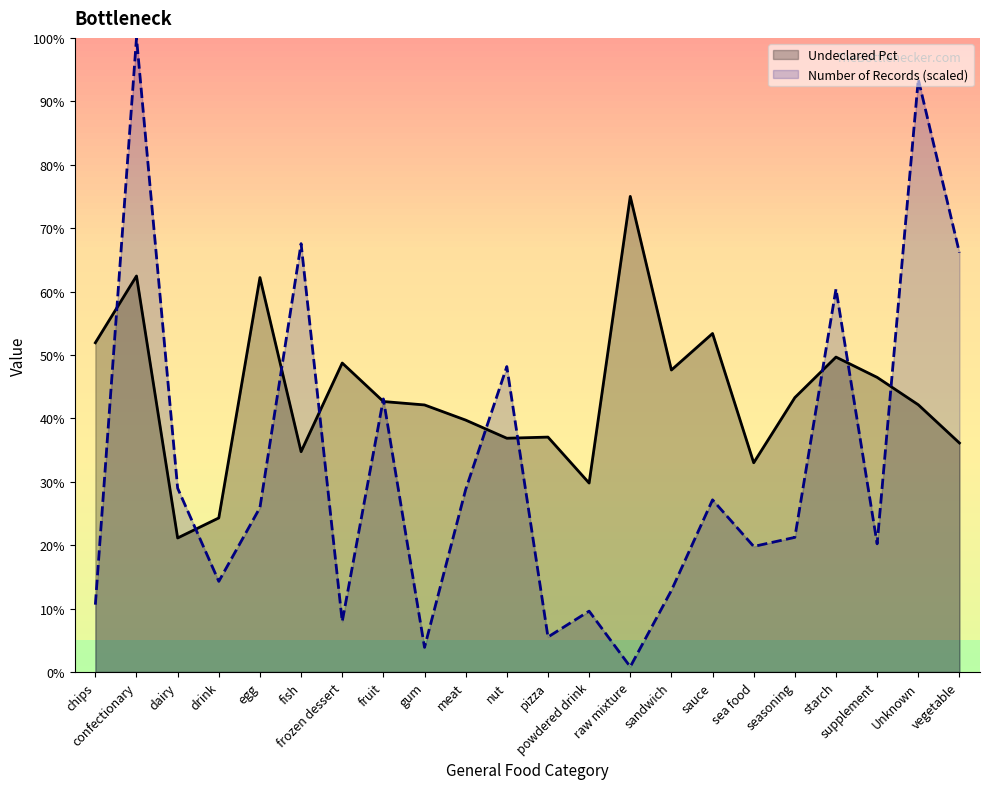

What is the average value of the Number of Records series?

32.6